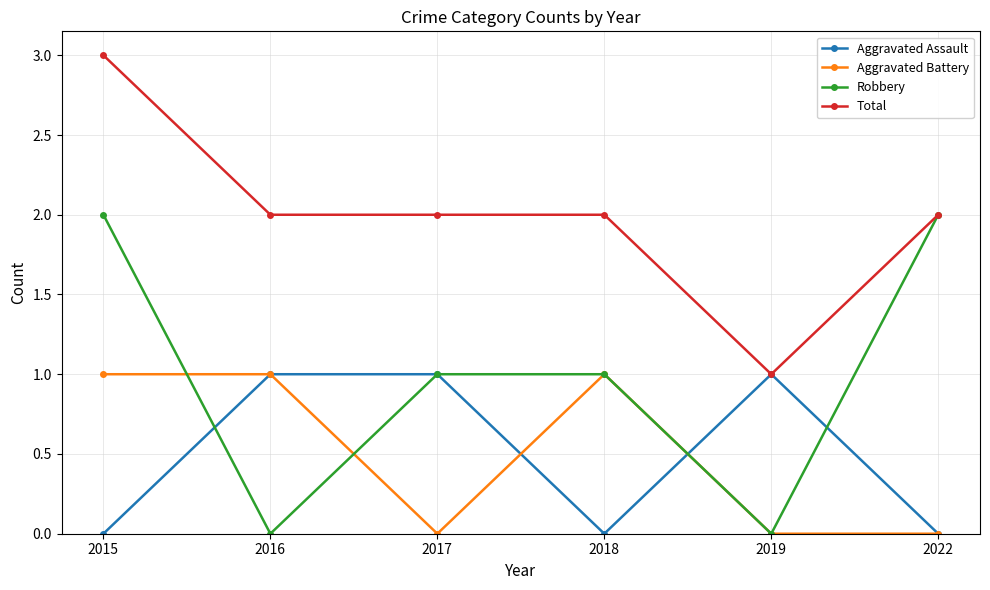

Which series has the largest total across all categories?

Total